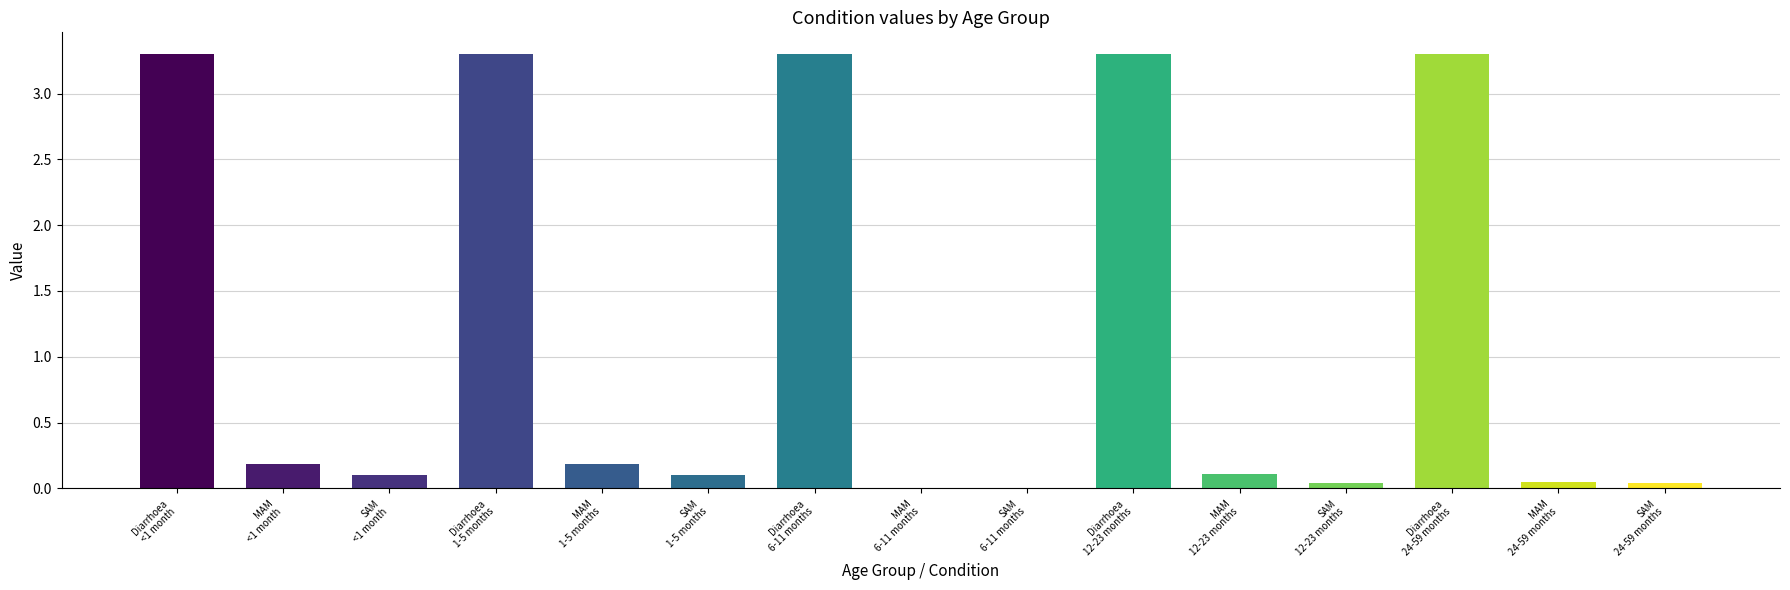

Which series has the largest total across all categories?

<1 month